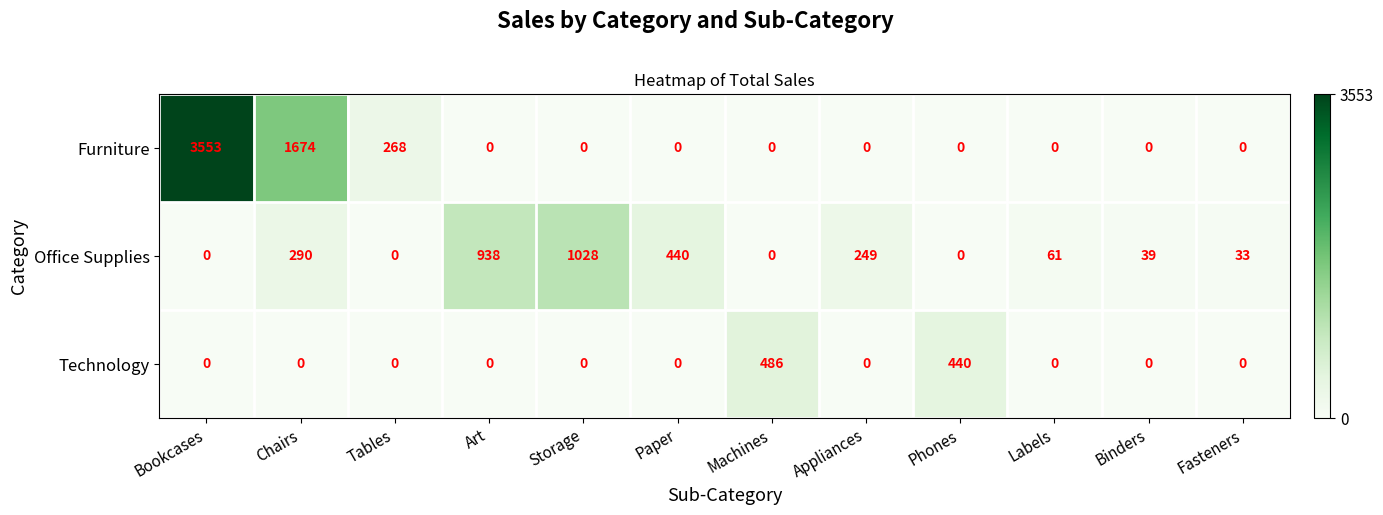

List the series in order of their peak value, highest first.

Furniture, Office Supplies, Technology